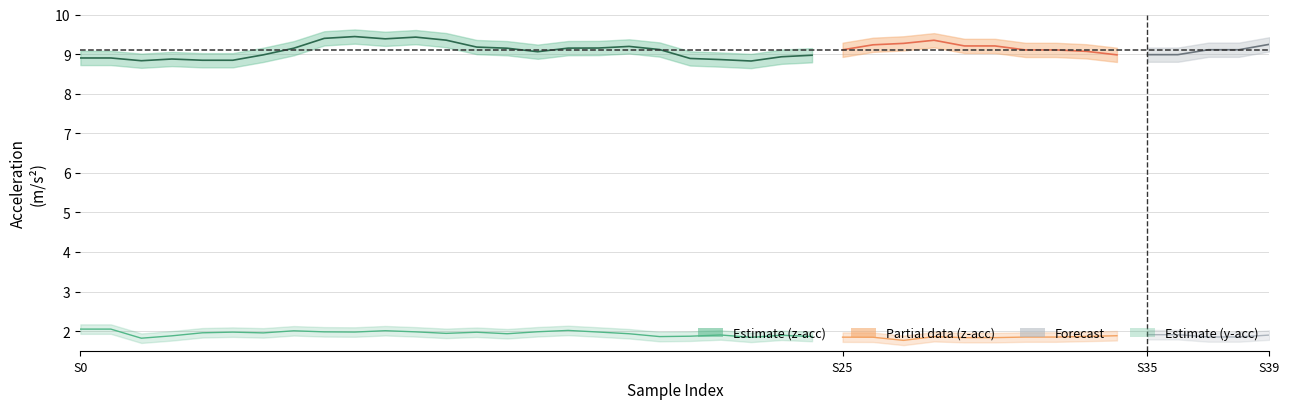

The z-acc (Estimate) series shows 9.1 at 14. True or false?

True